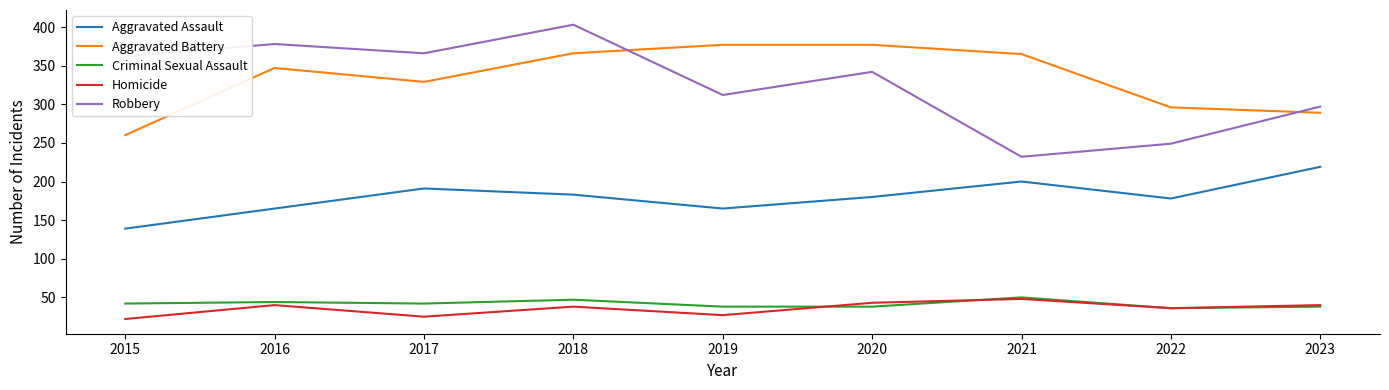

True or false: Robbery and Homicide cross at least once.

False